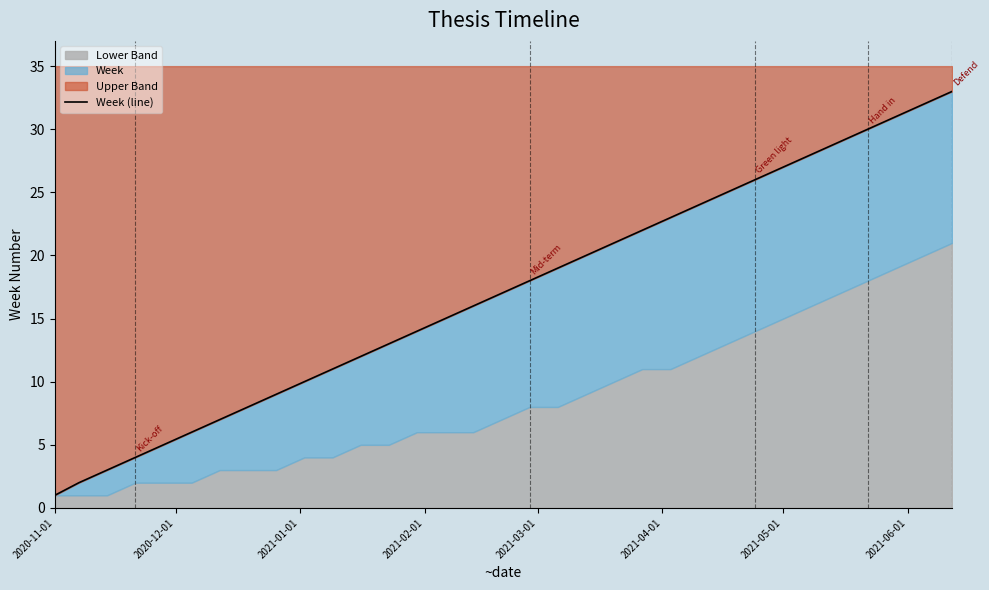

At which category does the chart reach its minimum across all series?

2020-11-01